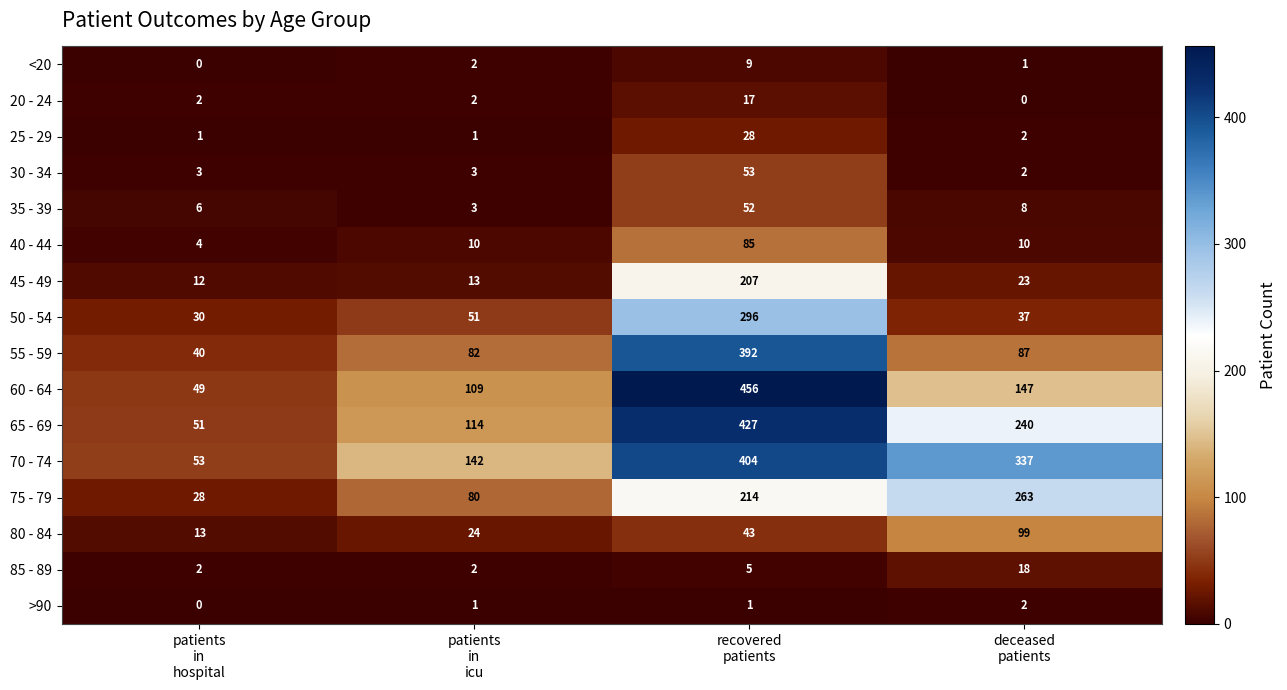

Which series has the largest range (max minus min)?

60 - 64